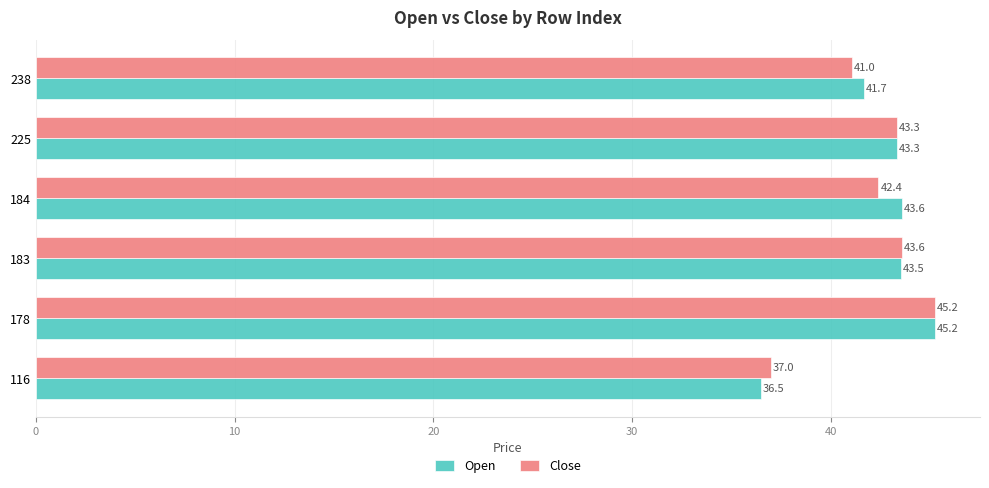

Is it true that Close equals 60.4 at 116?

False